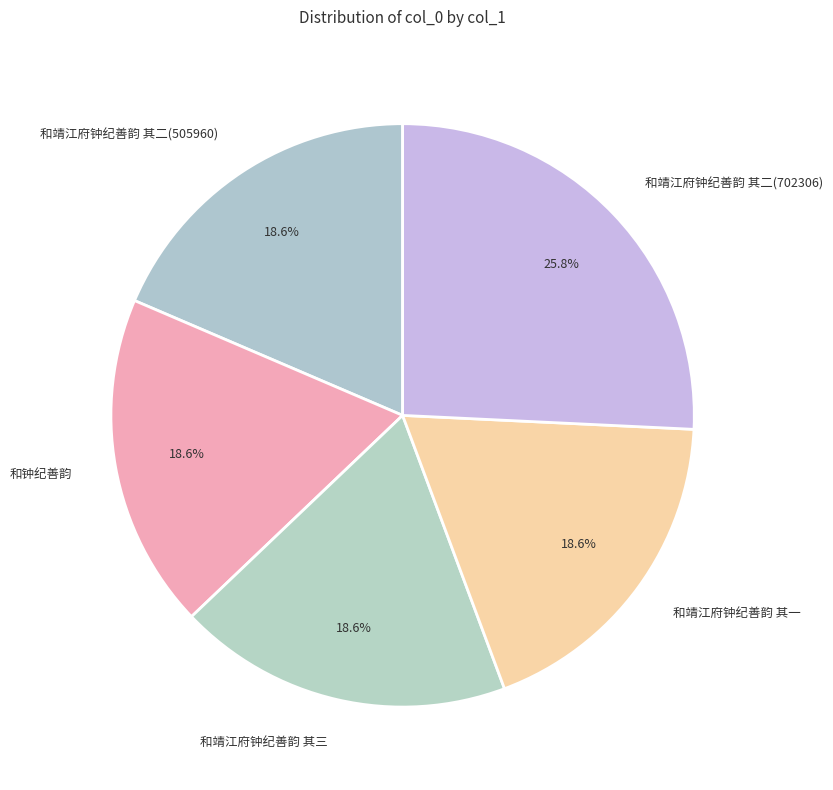

Count the number of slices in the pie.

5